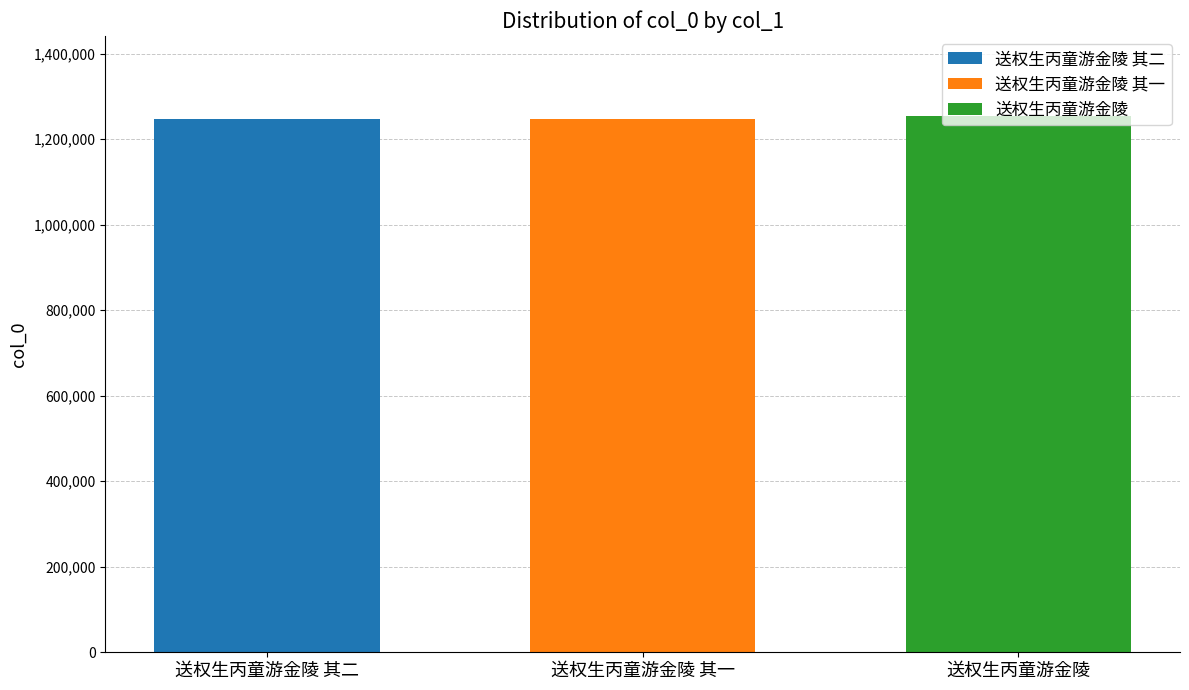

List the labels in order of 送权生丙童游金陵 value, smallest first.

送权生丙童游金陵 其一